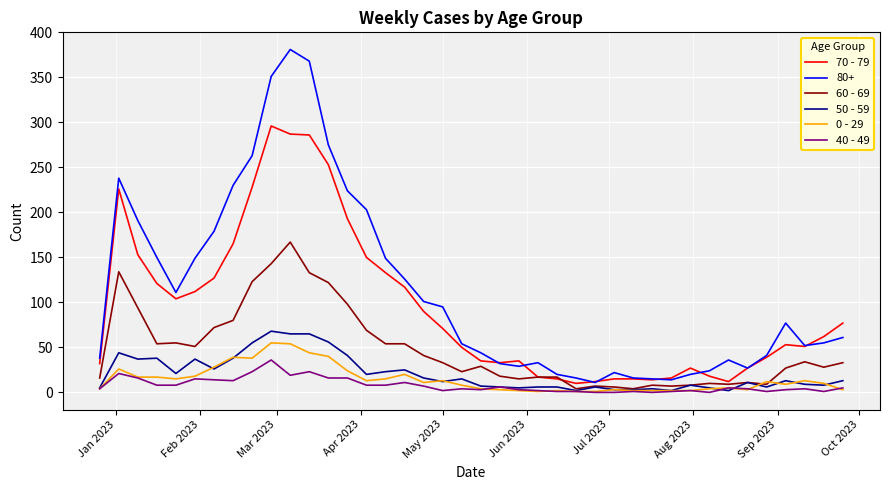

After their last crossing, which series has the higher values: 50 - 59 or 40 - 49?

50 - 59